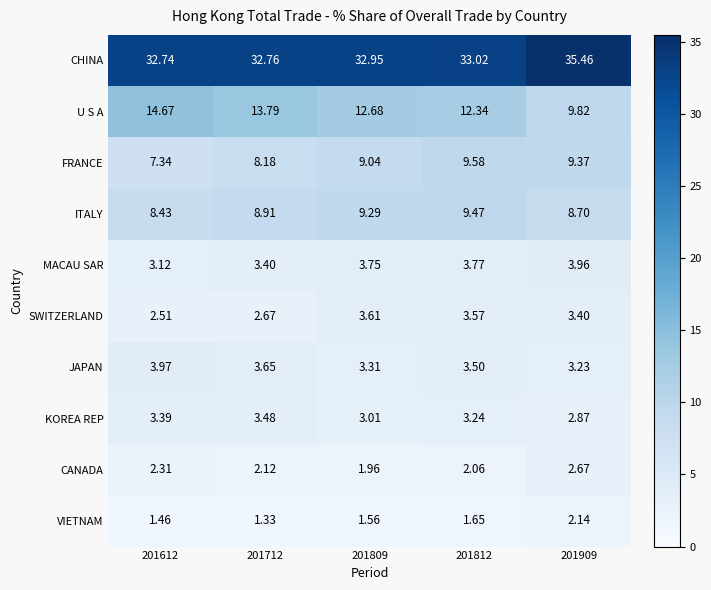

What is the total value across all series at 201712?

80.3